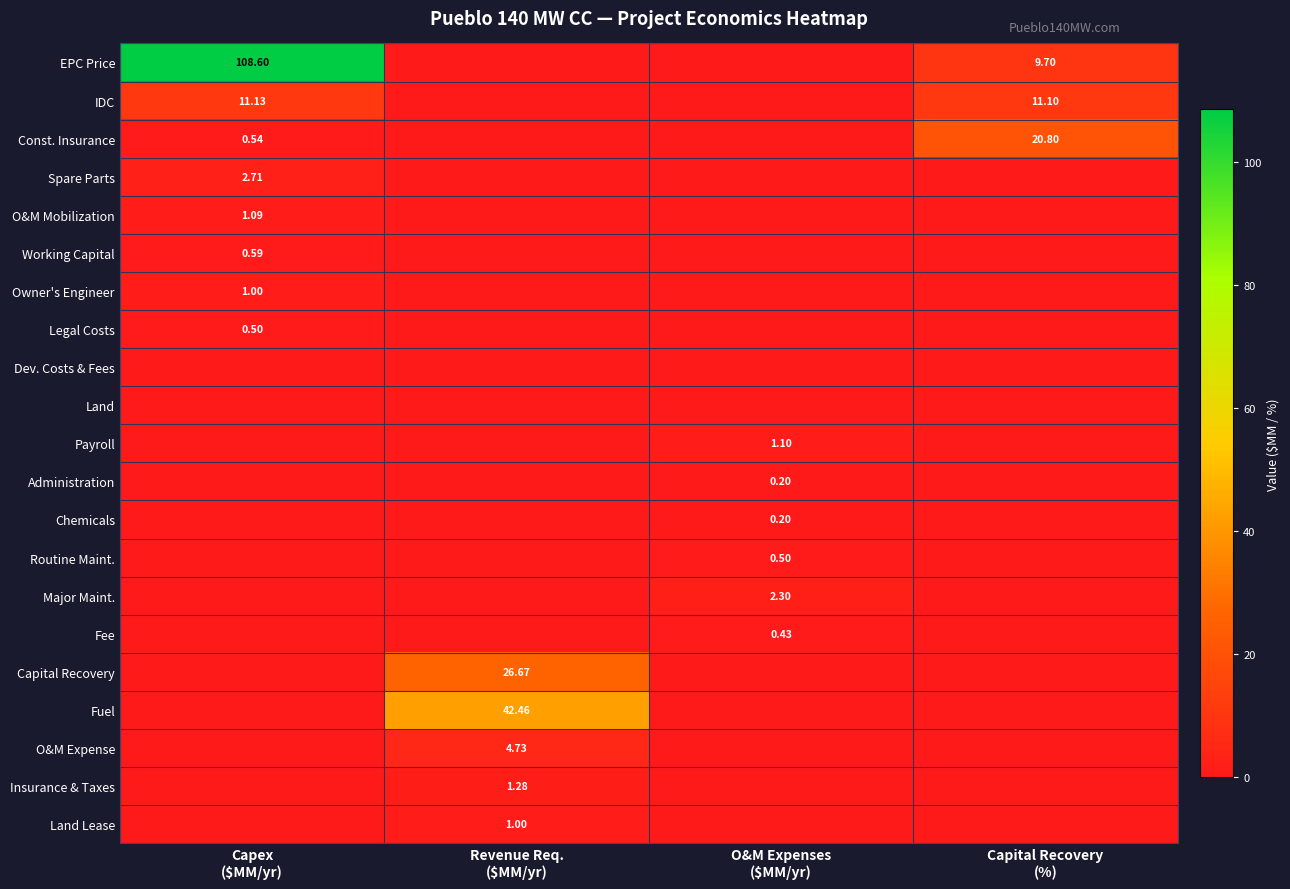

Which series has the largest total across all categories?

EPC Price